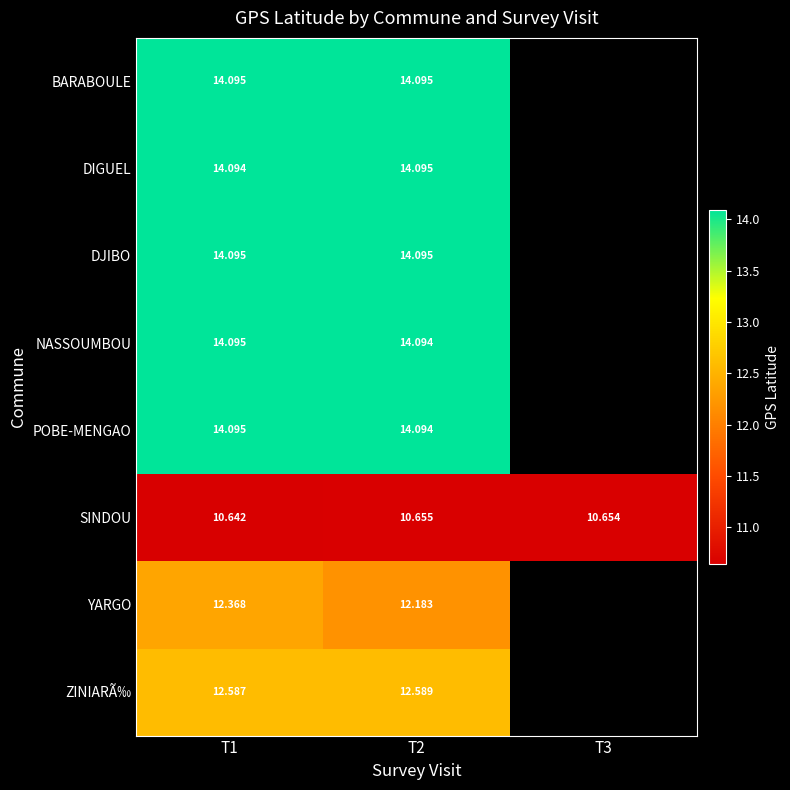

Between T1 and T2, which series saw the biggest shift?

YARGO